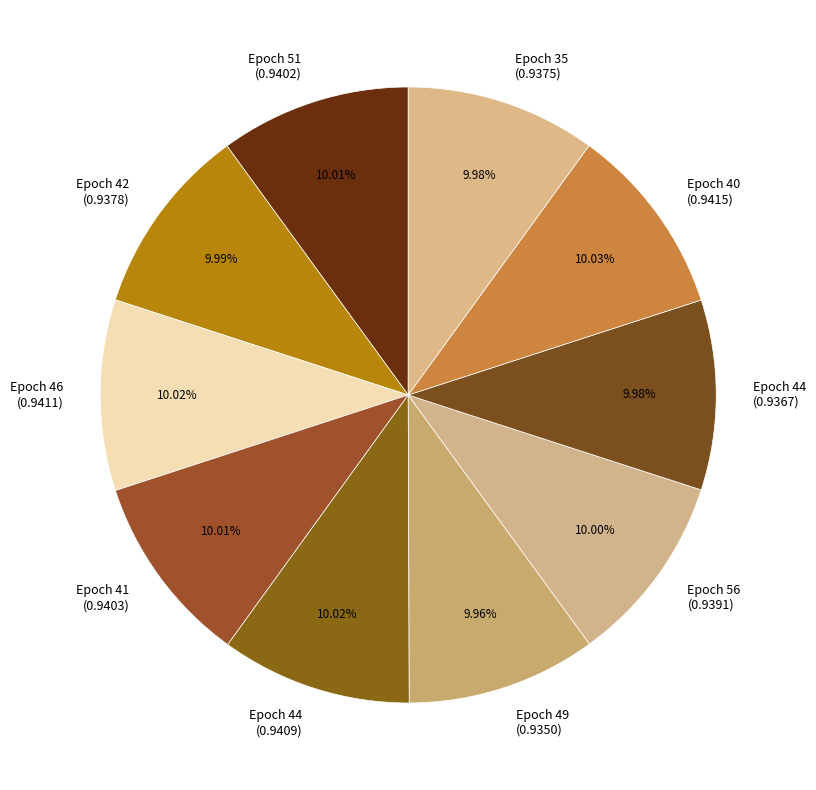

Does Epoch 41 (0.9403) represent more than half of the total?

No